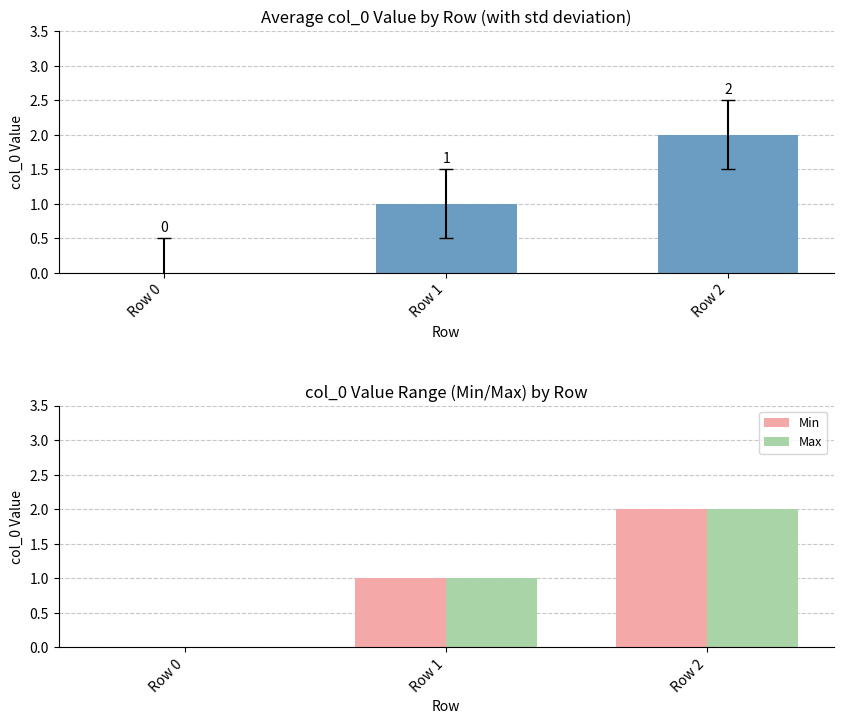

How many bars are there in total?

9